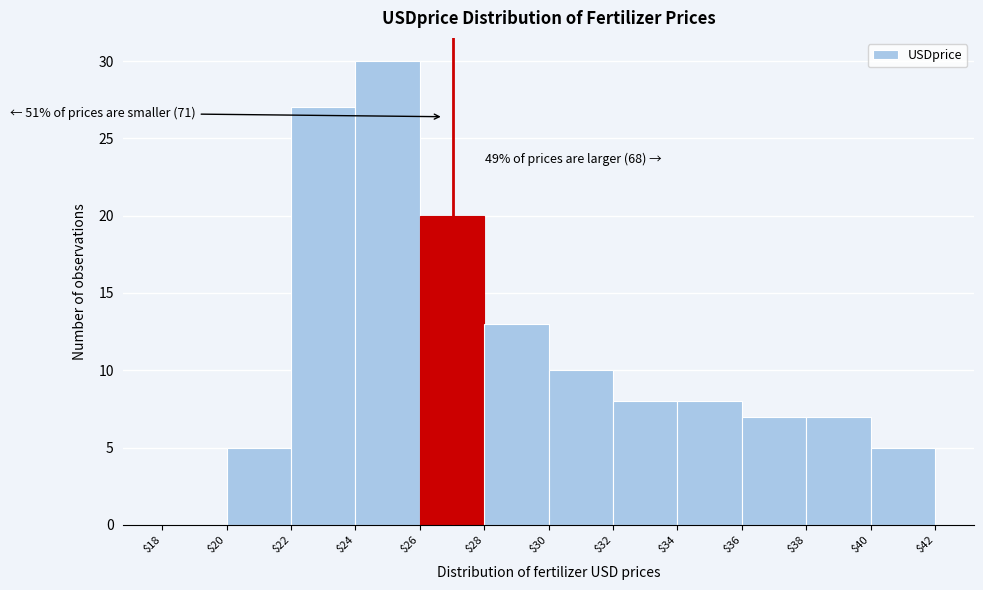

Which range on the x-axis has the tallest bar?

$24 to $26